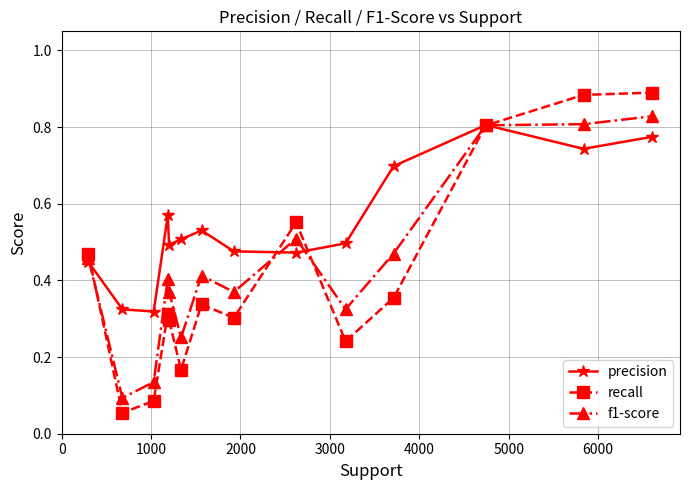

How many times do recall and precision cross each other?

4